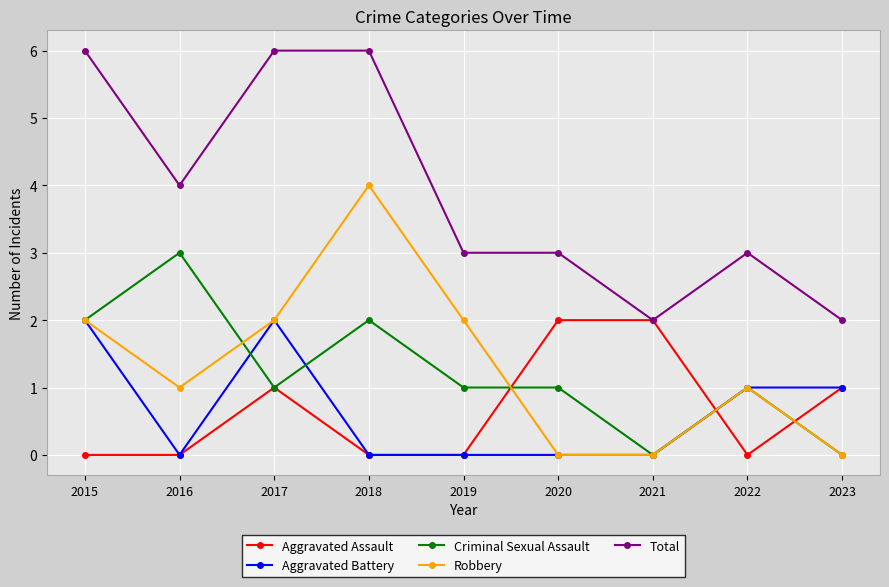

What is the difference between the highest and lowest values at 2018?

6